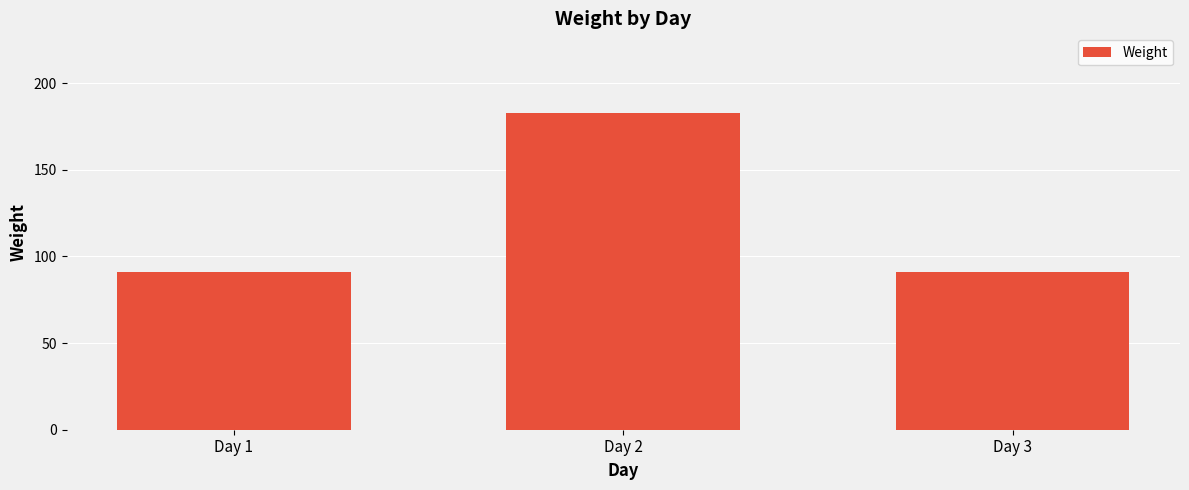

True or false: the data shows 91 at Day 3.

True